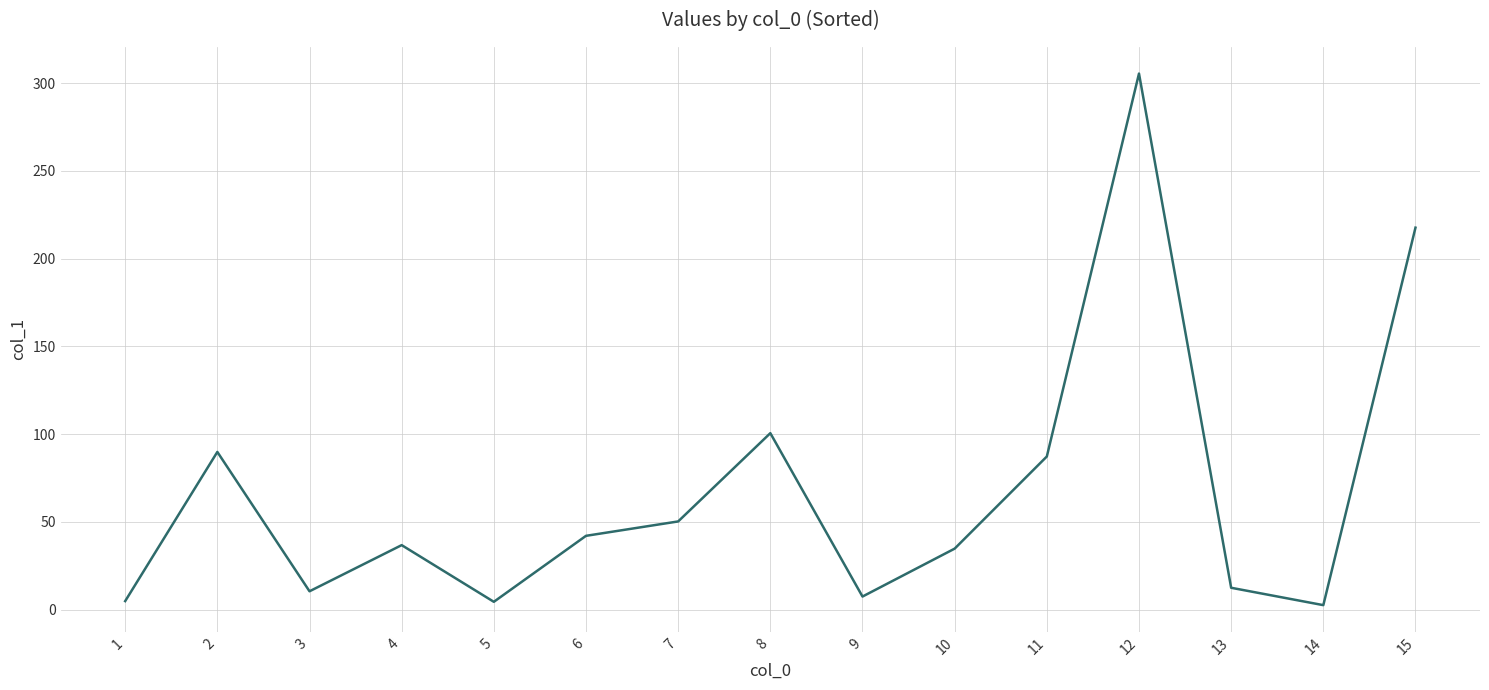

What is the difference between the values at 9 and 4?

29.3